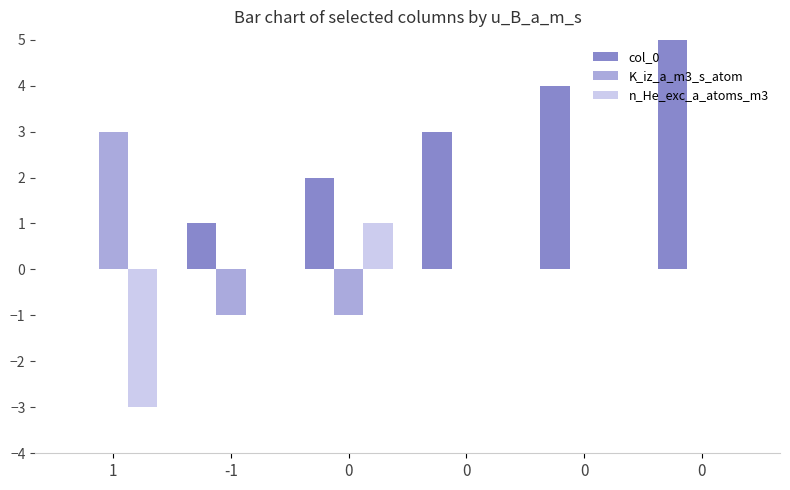

Between 1 and 0, which series saw the biggest shift?

K_iz_a_m3_s_atom